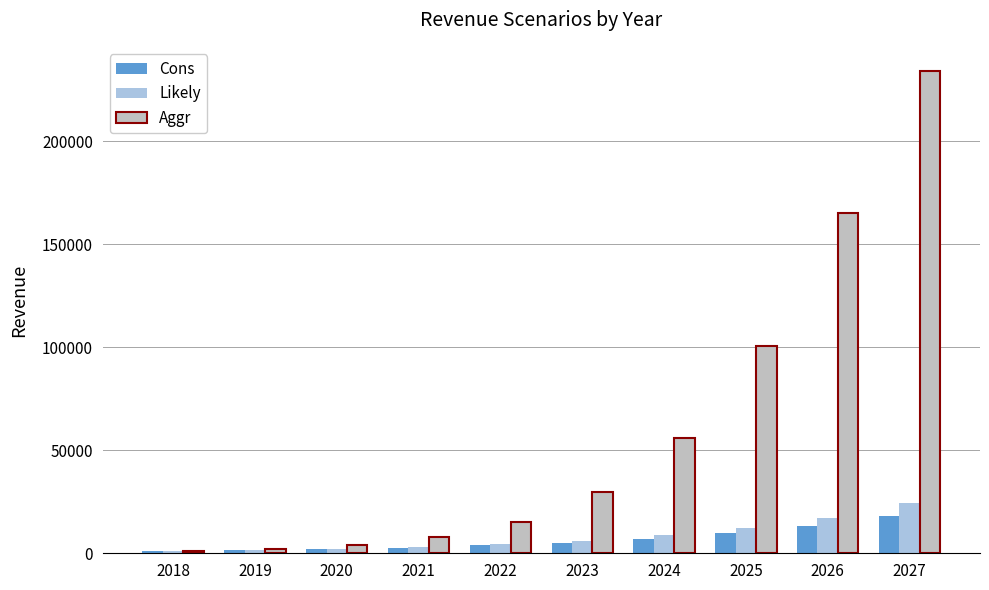

What is the difference between the second highest and minimum values in the Likely series?

16200